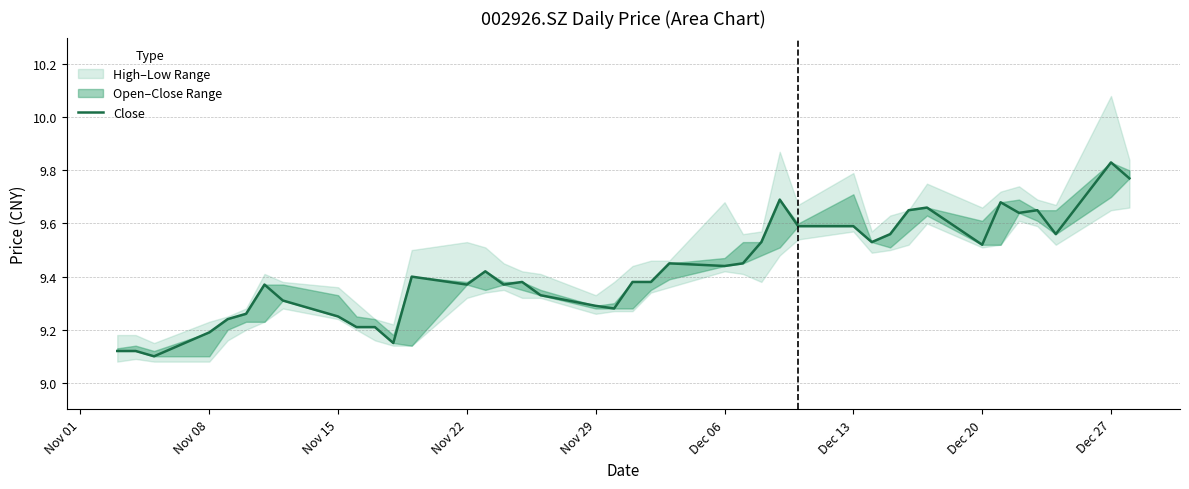

What is the difference between the maximum and minimum values?

0.7